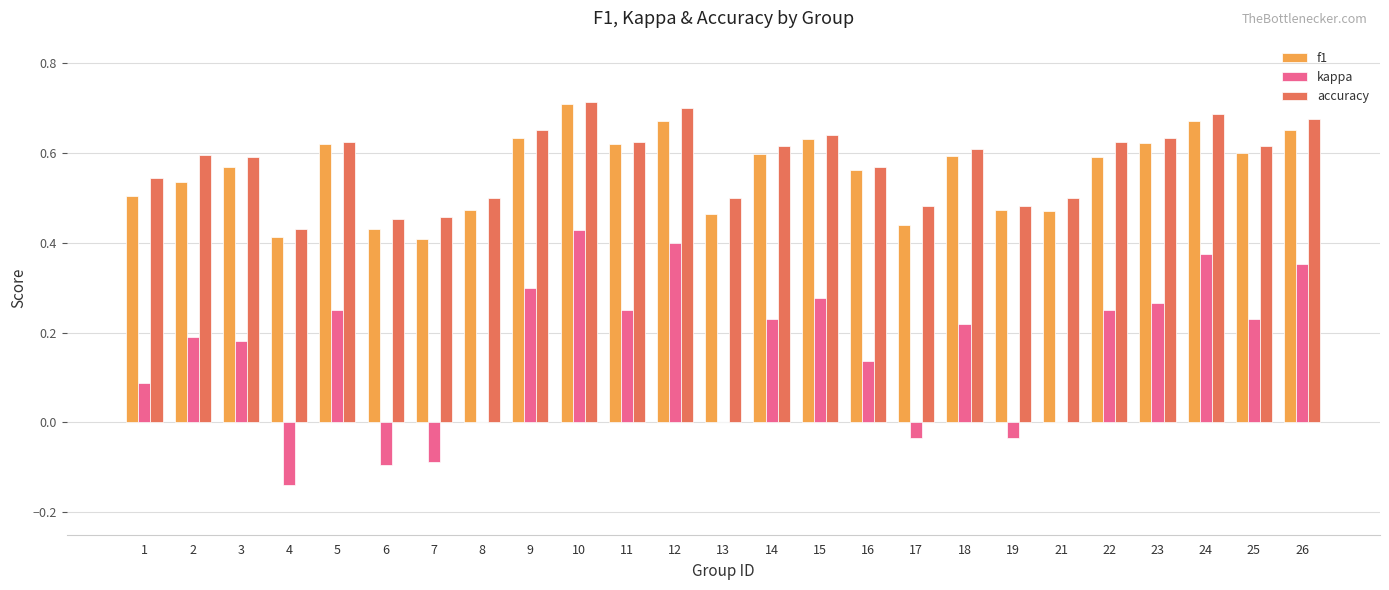

Between 22 and 26, which series saw the biggest shift?

kappa